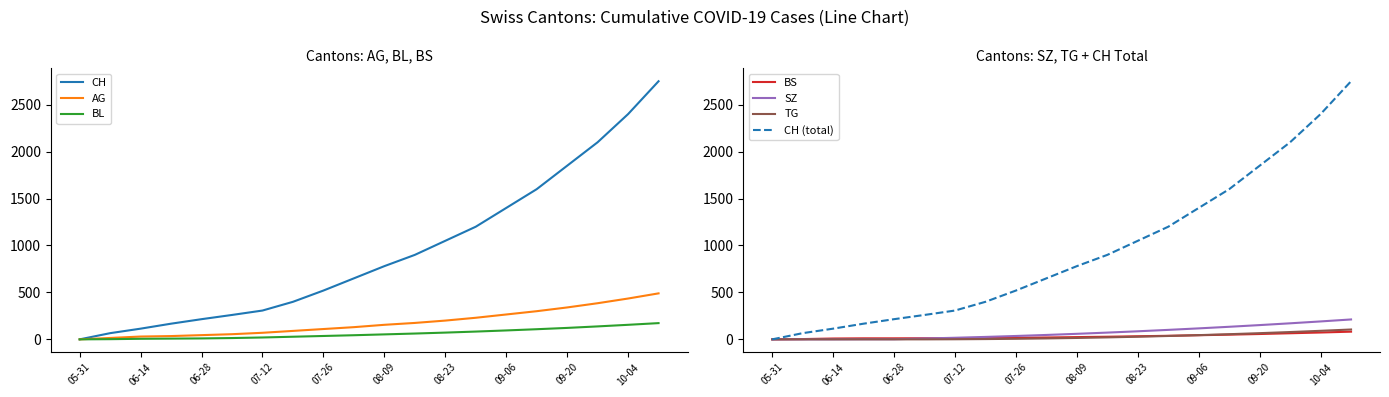

The value of CH (total) at 09-20 is 2721. True or false?

False